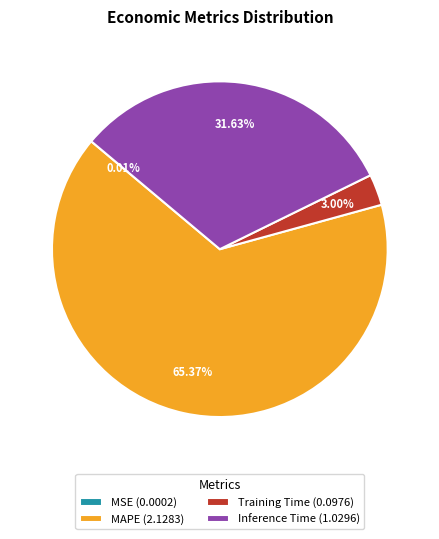

Combined, do MAPE (2.1283) and Inference Time (1.0296) account for over 50%?

Yes